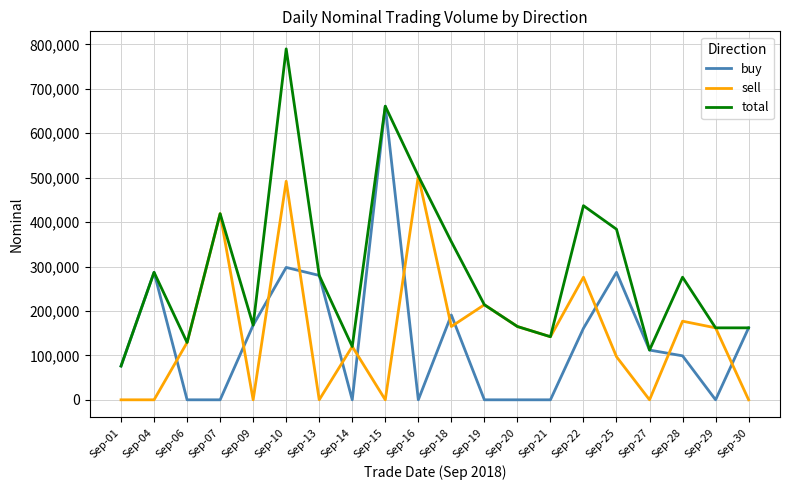

The value of total at Sep-25 is 384000. True or false?

True